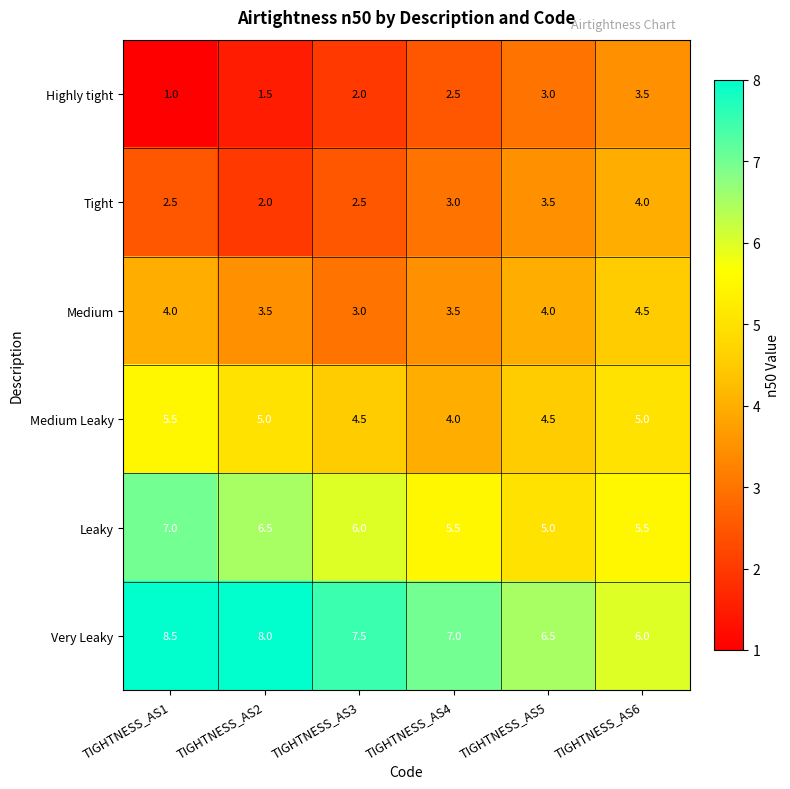

Which label corresponds to the largest value in the chart?

TIGHTNESS_AS1